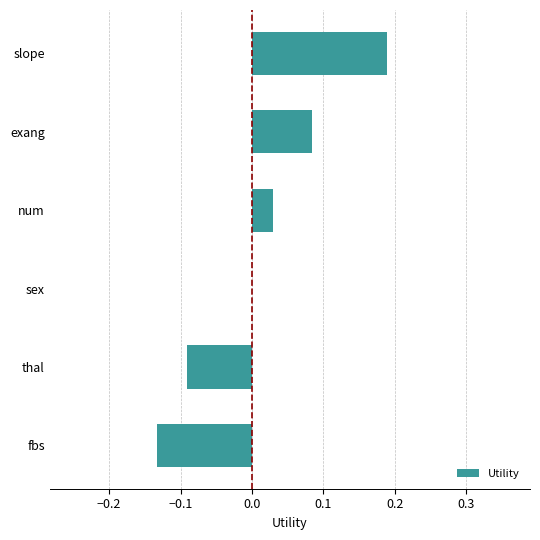

The value at slope is 0.1. True or false?

False